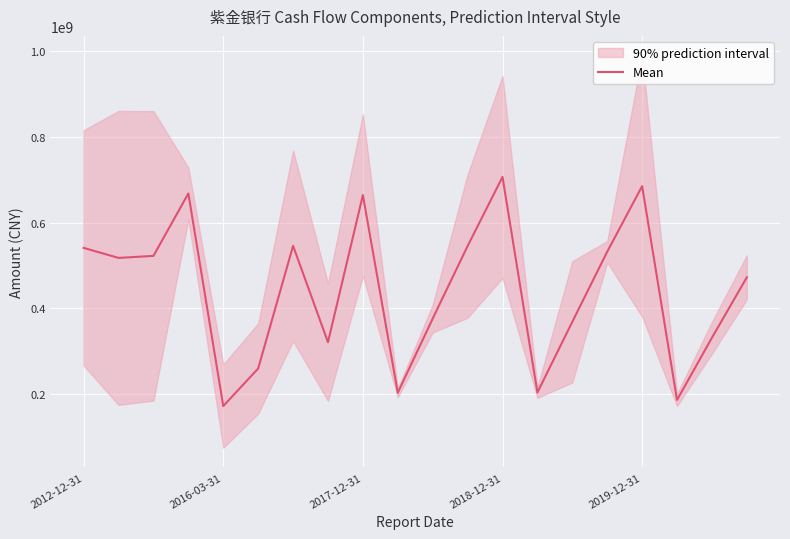

What position from the left is 10?

11